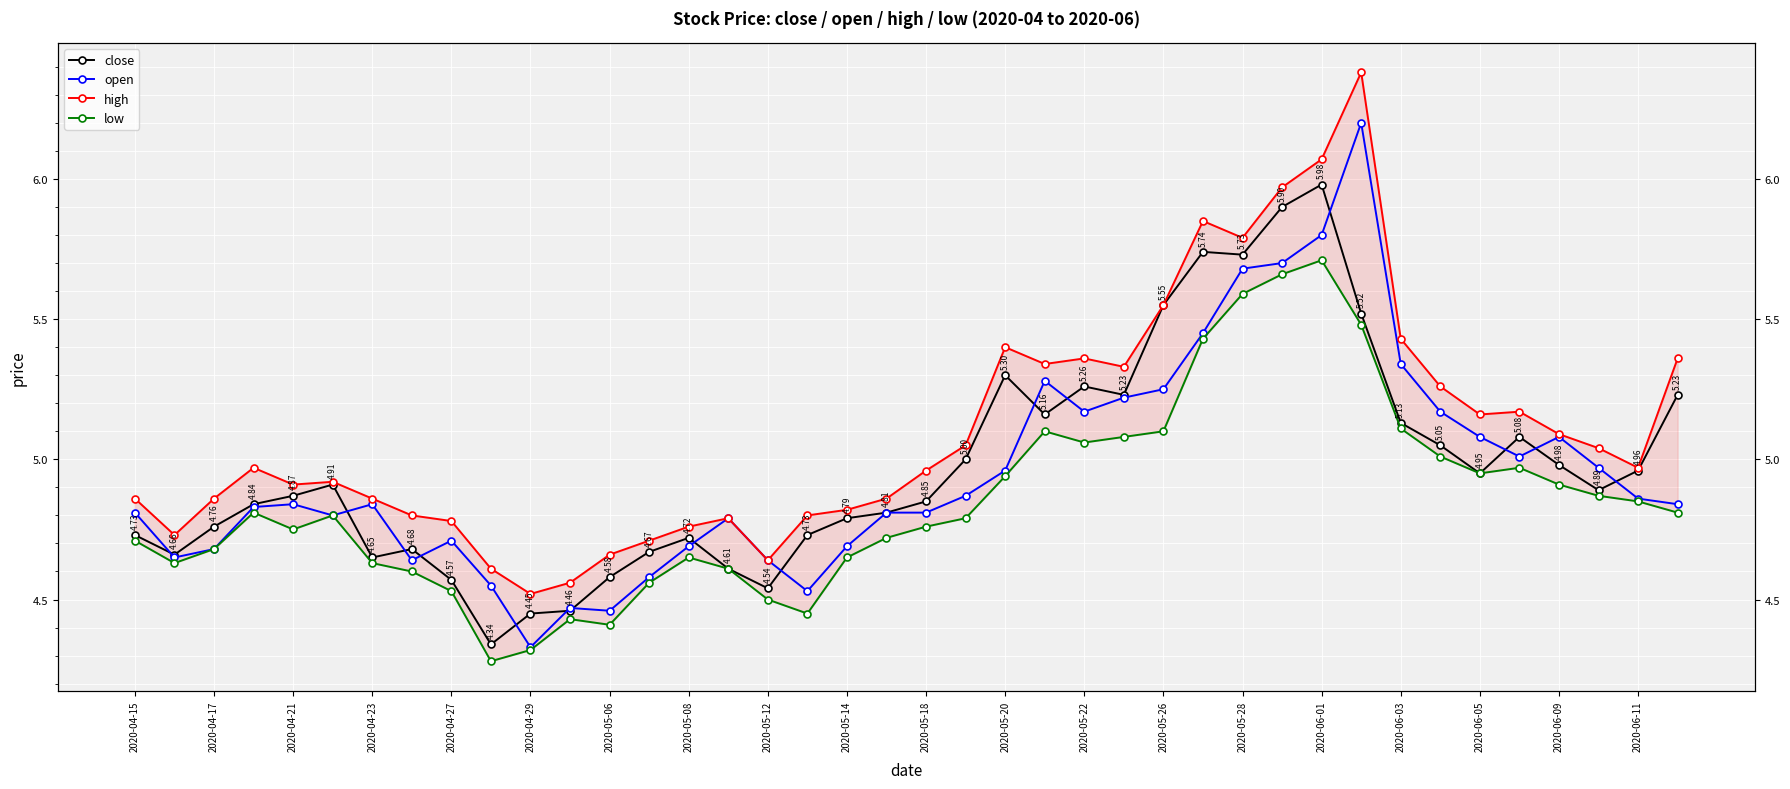

Which series has the largest range (max minus min)?

open